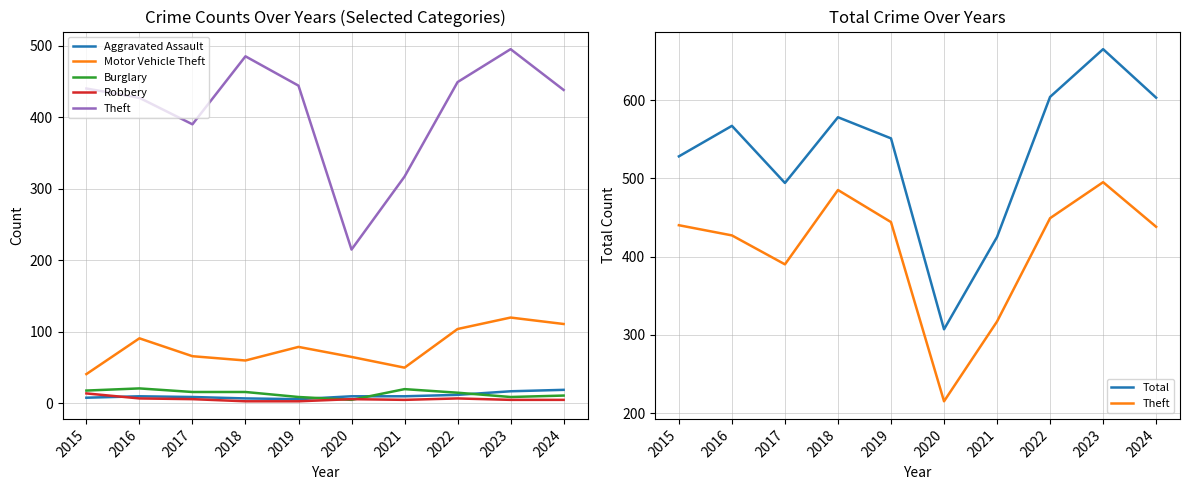

True or false: Motor Vehicle Theft has a value of 21 at 2020.

False